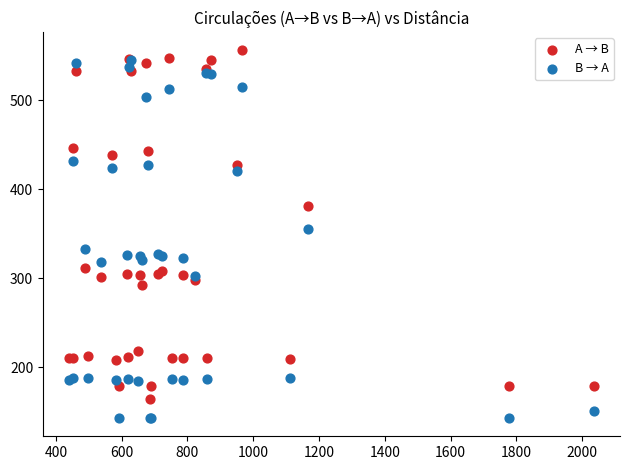

Which series has the widest spread of Y values?

B → A